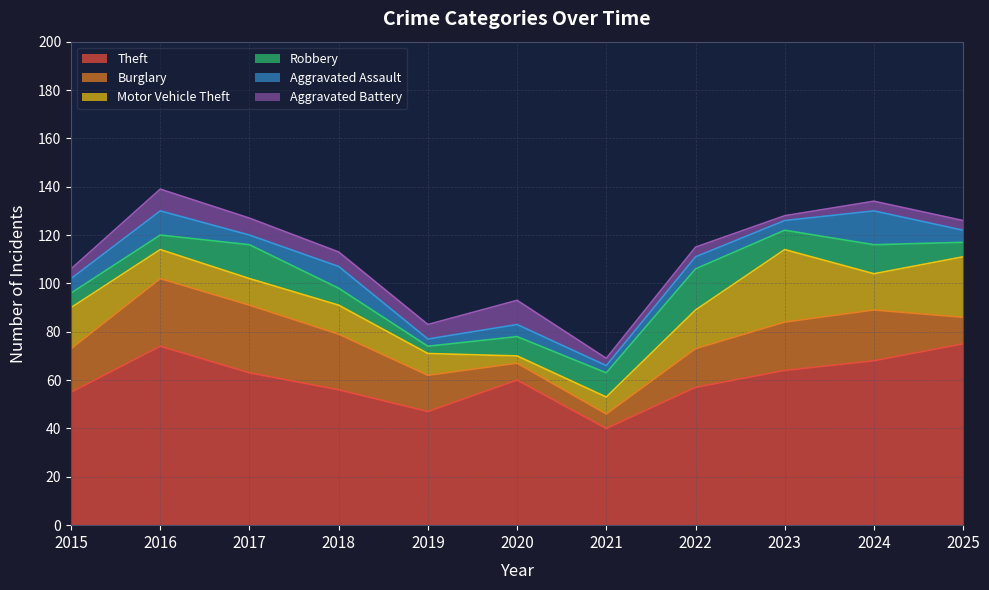

Reading left to right, list all the values displayed in this chart.

Theft: 55	74	63	56	47	60	40	57	64	68	75
Burglary: 18	28	28	23	15	7	6	16	20	21	11
Motor Vehicle Theft: 17	12	11	12	9	3	7	16	30	15	25
Robbery: 6	6	14	7	3	8	10	17	8	12	6
Aggravated Assault: 6	10	4	9	3	5	3	5	4	14	5
Aggravated Battery: 4	9	7	6	6	10	3	4	2	4	4